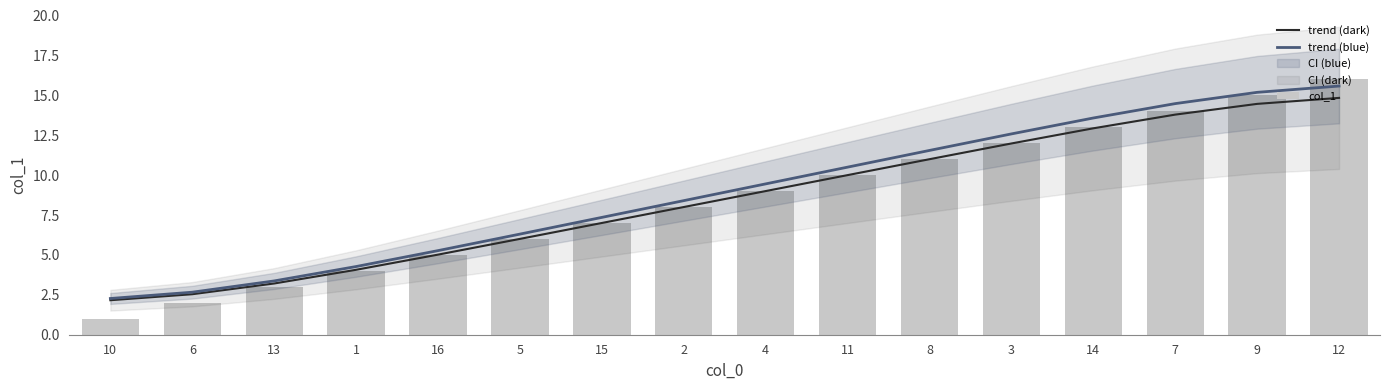

How many data points in col_1 are less than 9?

8